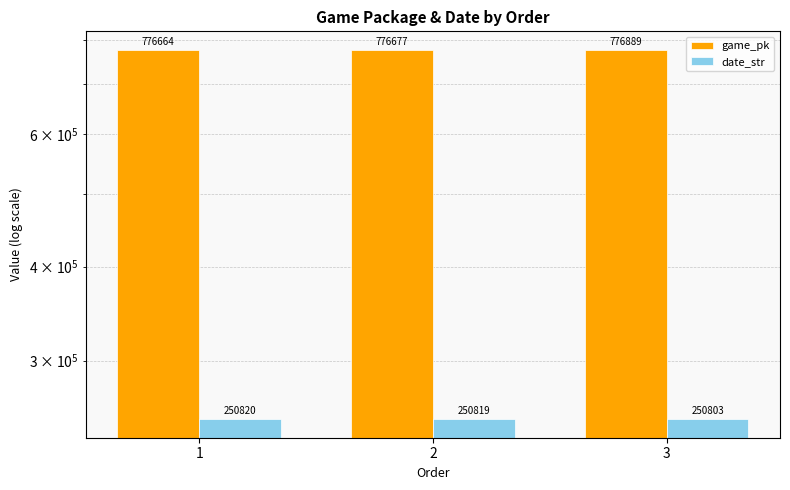

Are the bars grouped side by side (vs. stacked)?

Yes